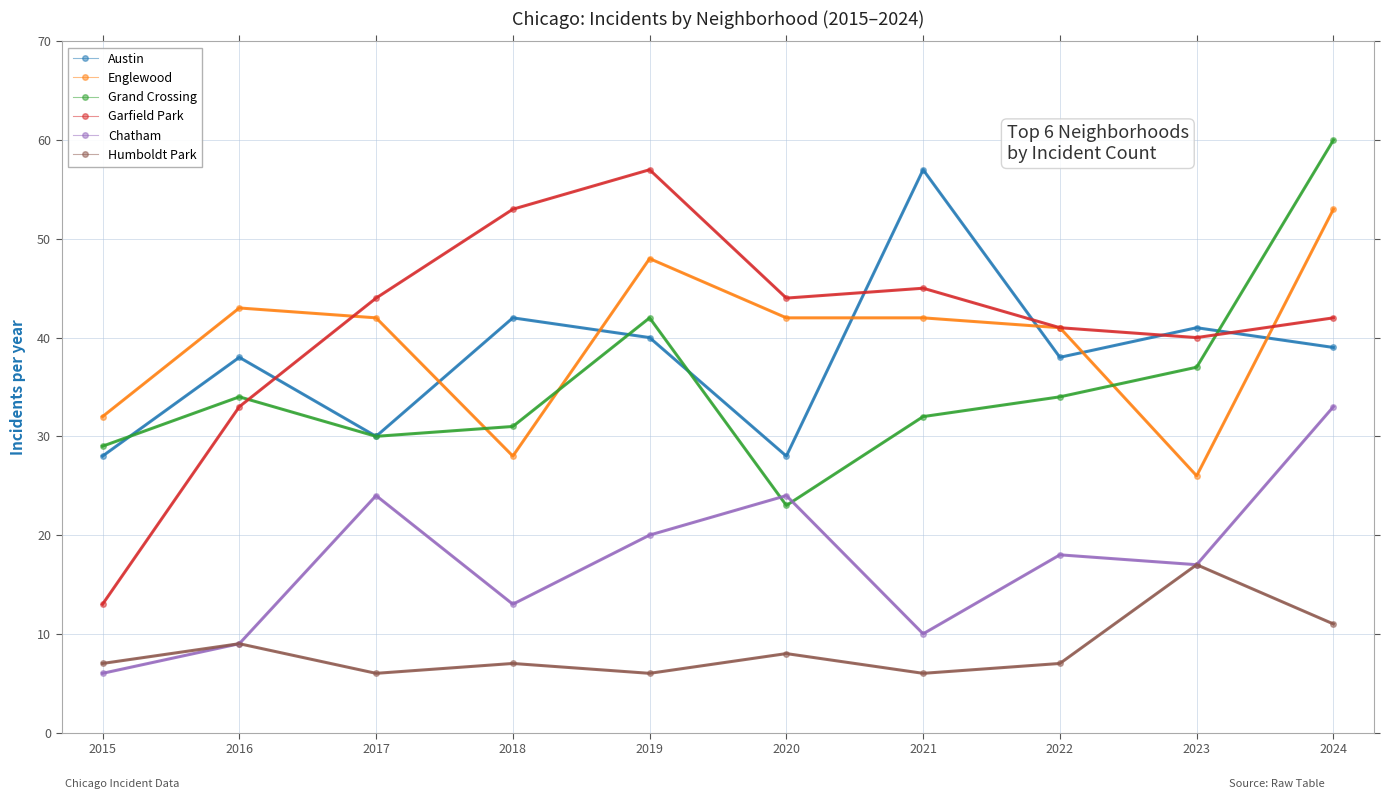

True or false: Grand Crossing and Englewood cross at least once.

True